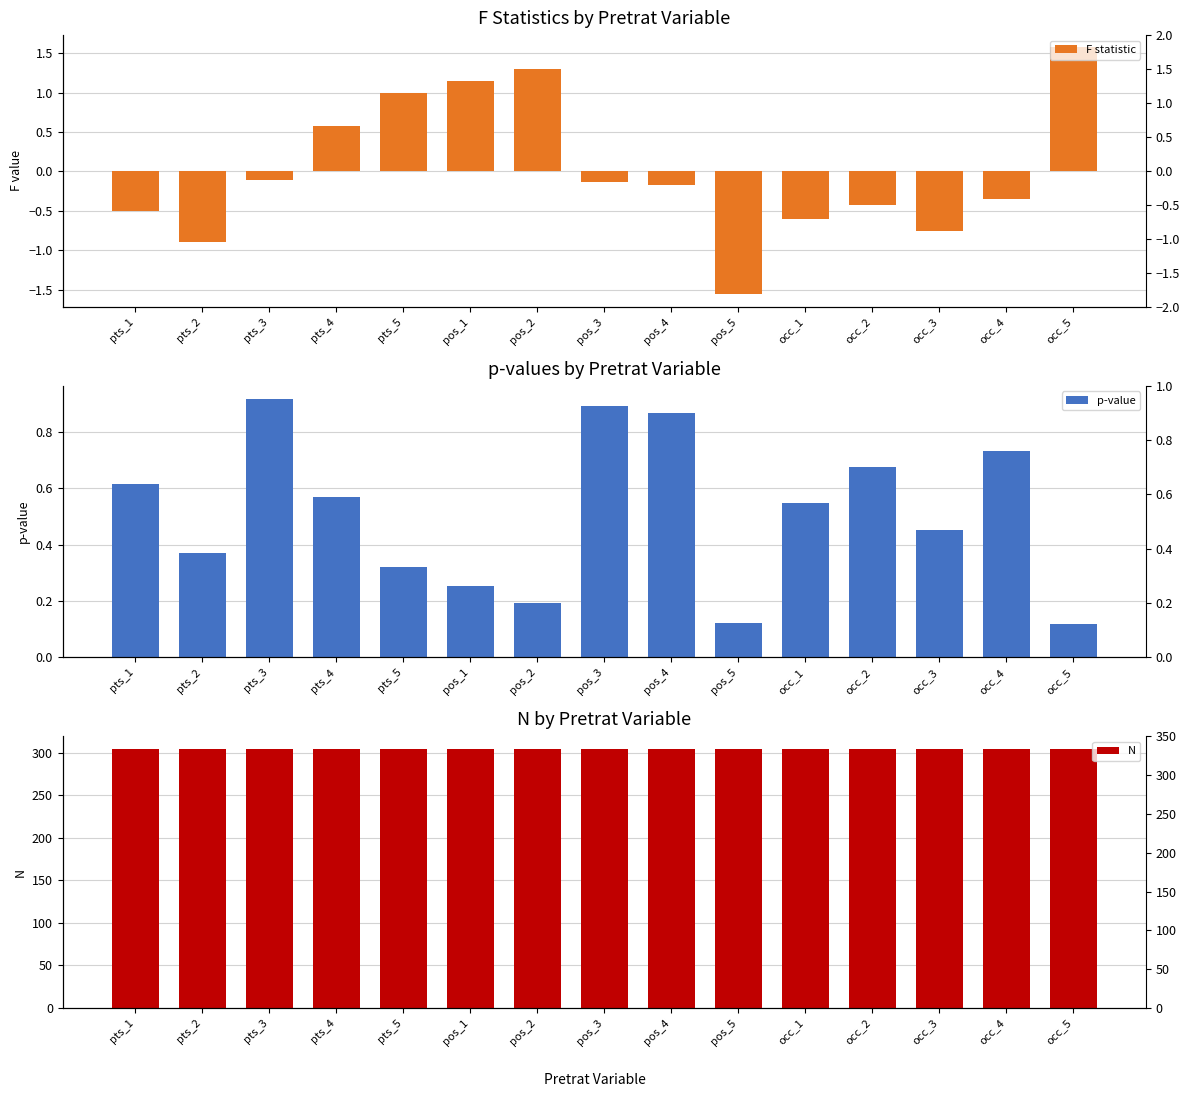

Is it true that N equals 304.0 at pos_5?

True